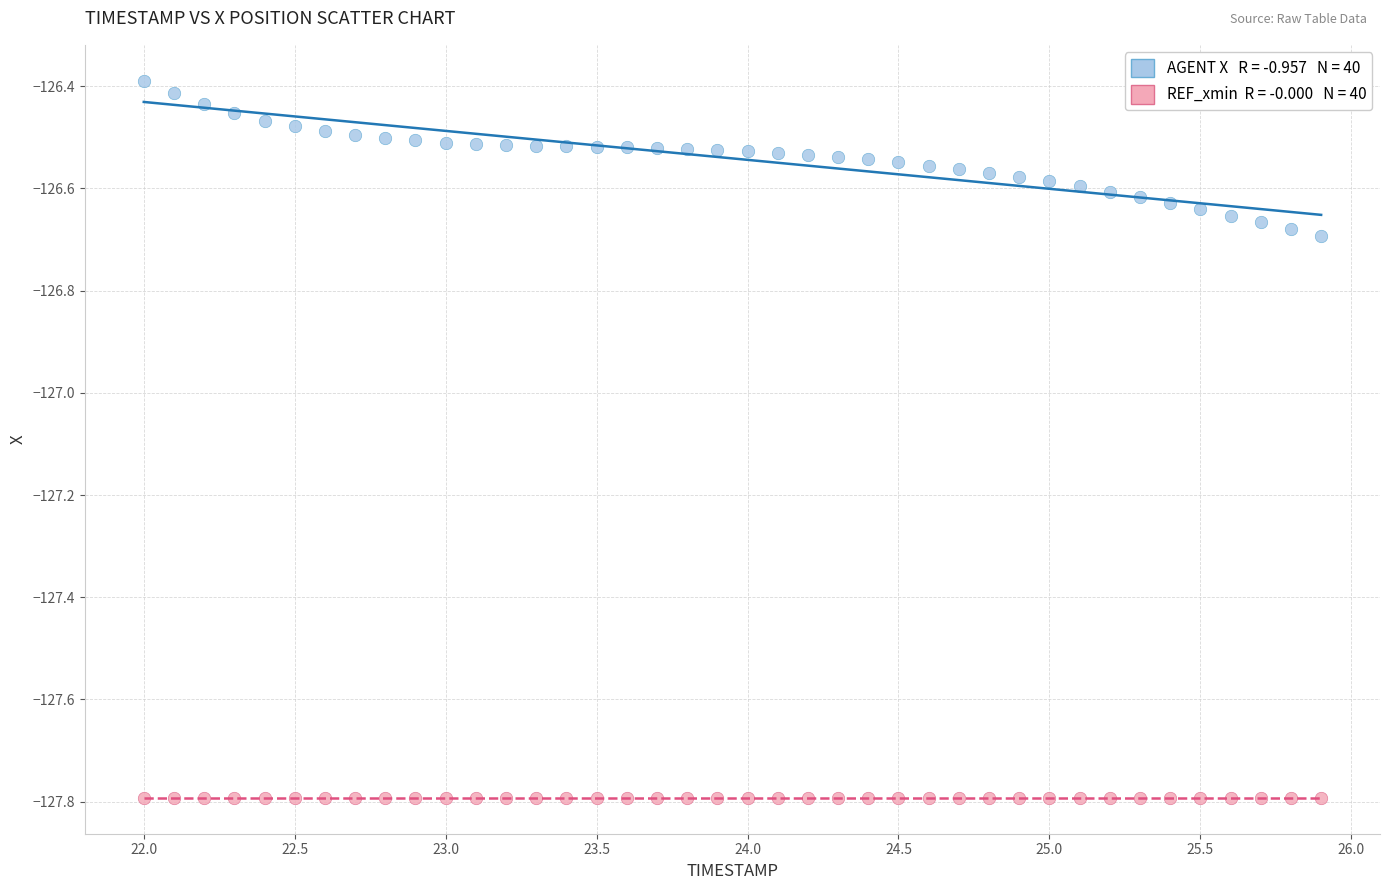

Count the number of points in this scatter plot.

80